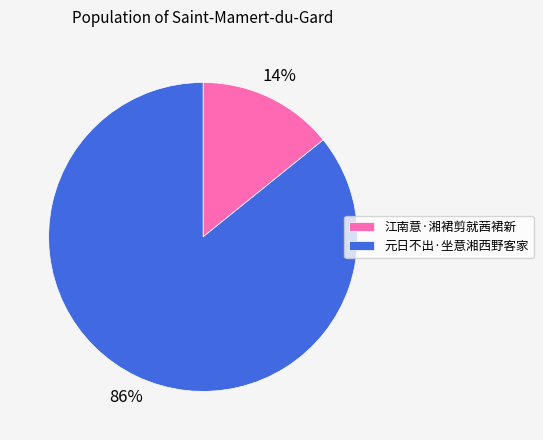

Between 江南意·湘裙剪就茜裙新 and 元日不出·坐意湘西野客家, which is larger?

元日不出·坐意湘西野客家